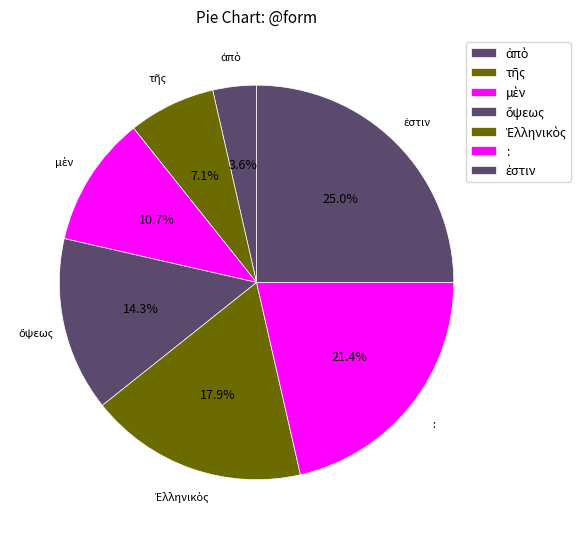

How many slices are in this pie chart?

7